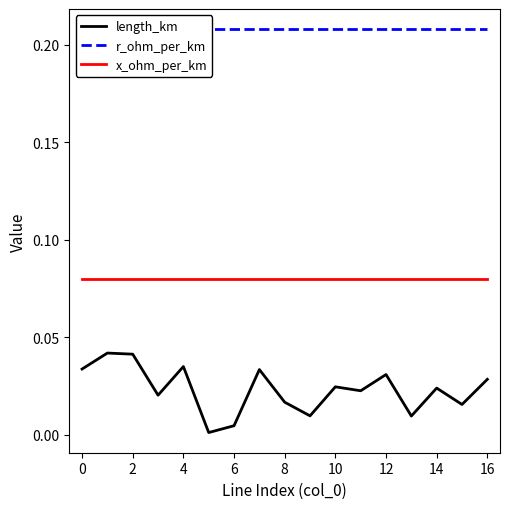

True or false: length_km has more than 0 points higher than both neighbors.

True